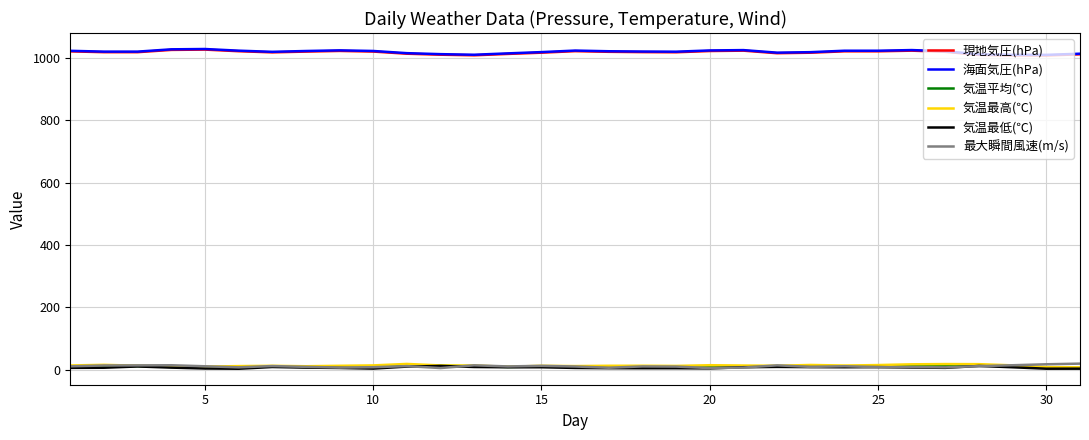

True or false: 海面気圧(hPa) and 気温最高(℃) cross at least once.

False